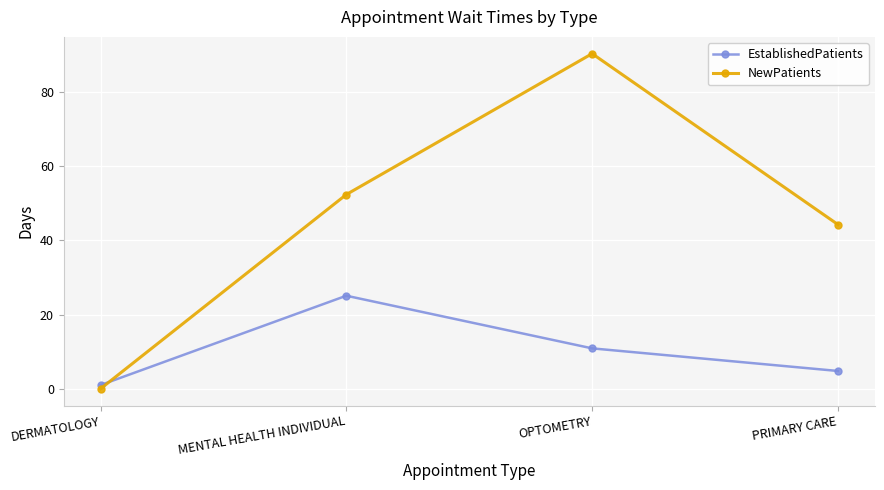

What is the sum of the EstablishedPatients values at PRIMARY CARE and DERMATOLOGY?

5.8